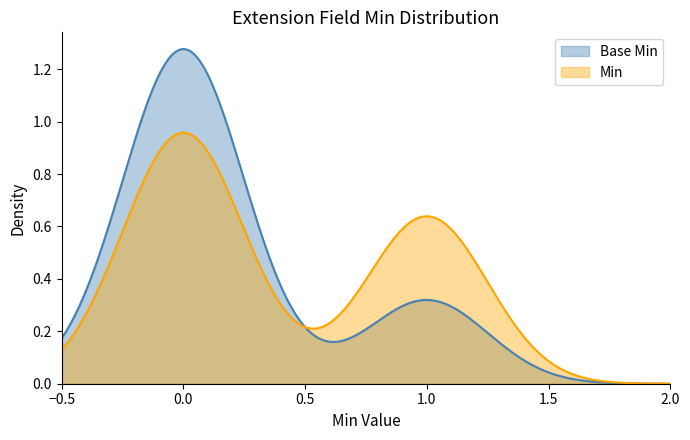

Which series has the largest range (max minus min)?

Base Min